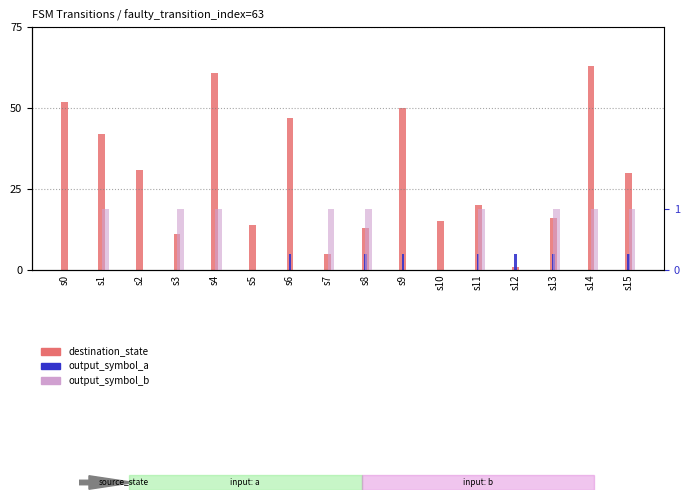

At which category is the sum across all series the highest?

s14